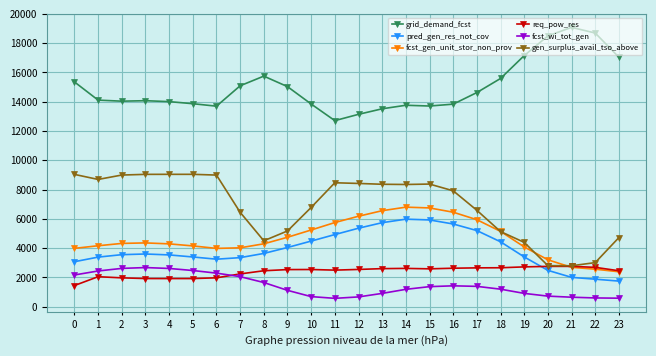

True or false: fcst_wi_tot_gen and gen_surplus_avail_tso_above intersect in this chart.

False